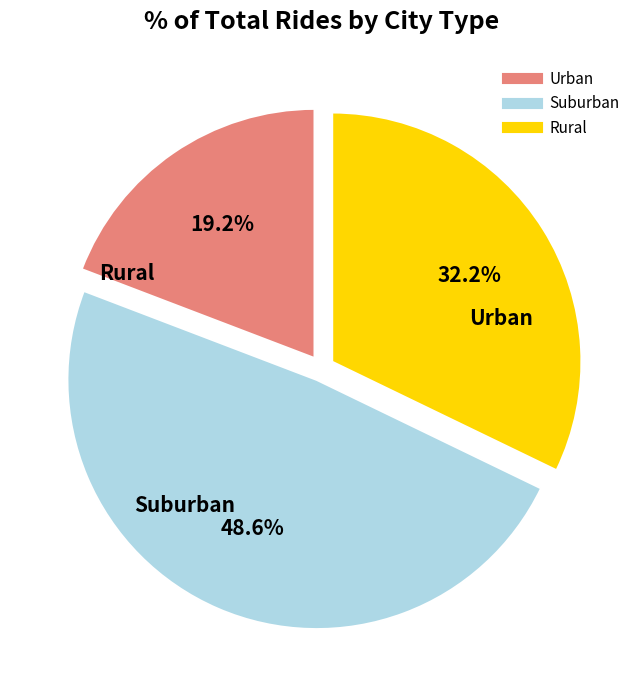

Is there any slice that represents more than half of the pie?

No